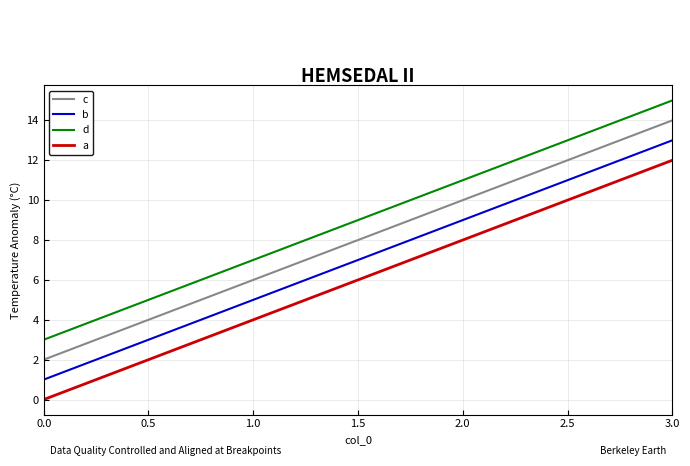

What is the maximum value for c?

14